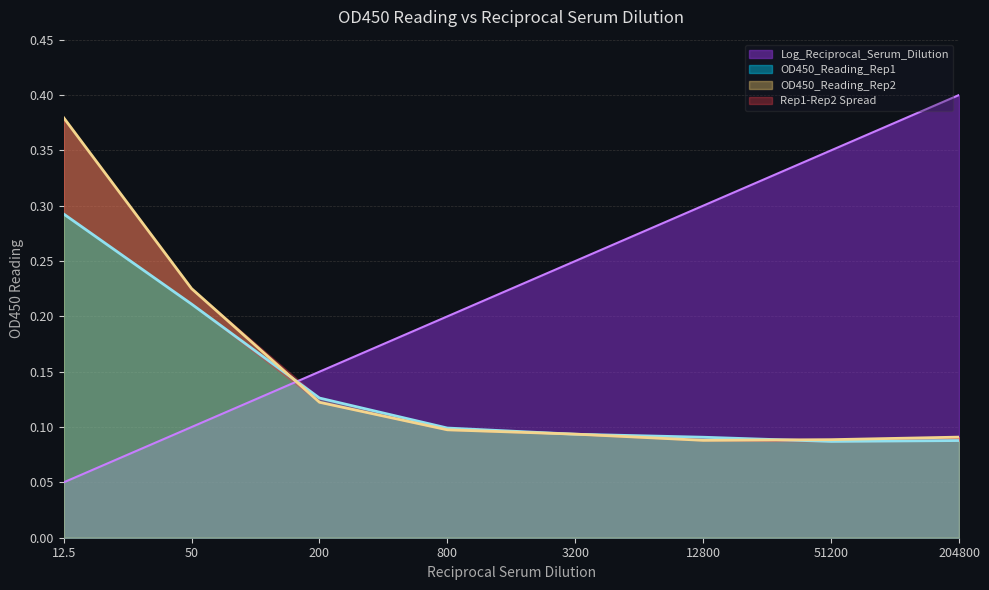

List the labels in order of OD450_Reading_Rep1 value, smallest first.

51200, 204800, 12800, 3200, 800, 200, 50, 12.5